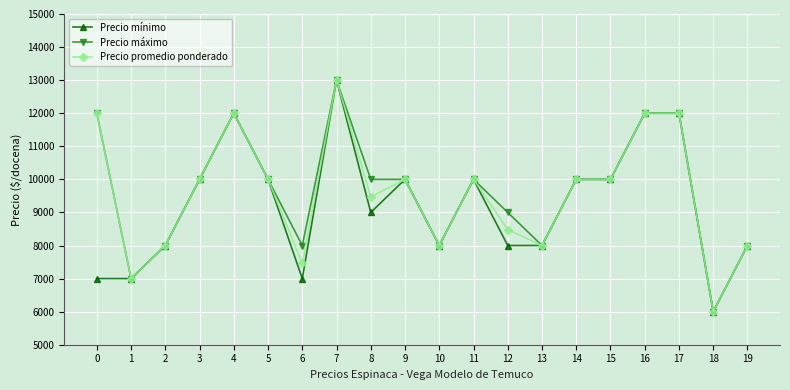

Where is the first local maximum for Precio máximo?

4